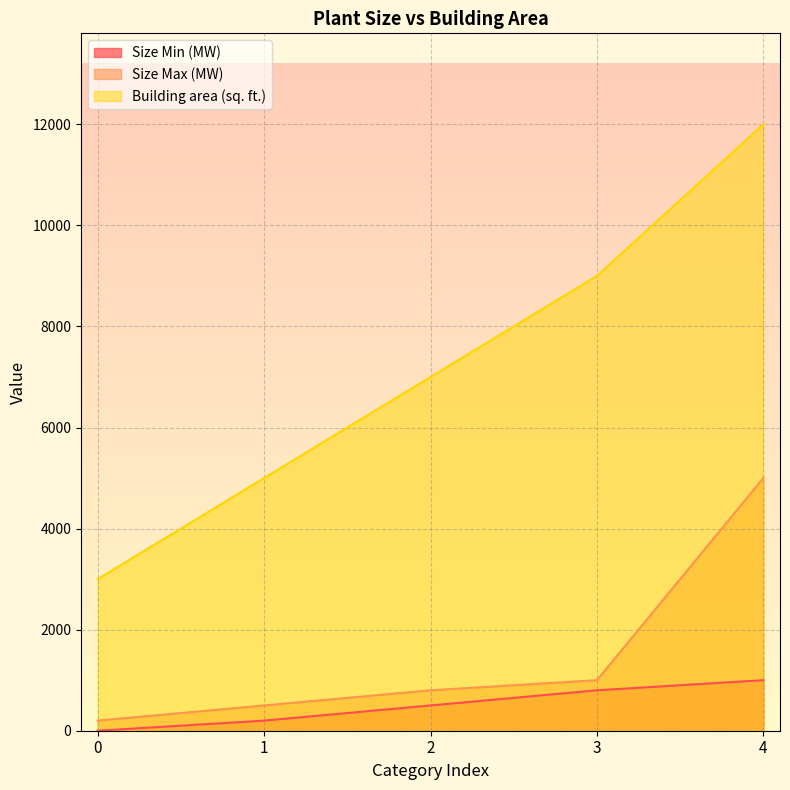

How many values in the Building area (sq. ft.) series exceed 7000?

2